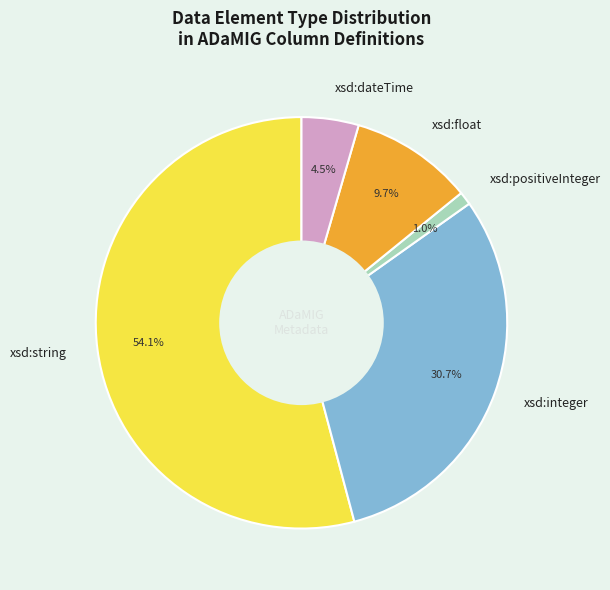

Count the number of slices in the pie.

5